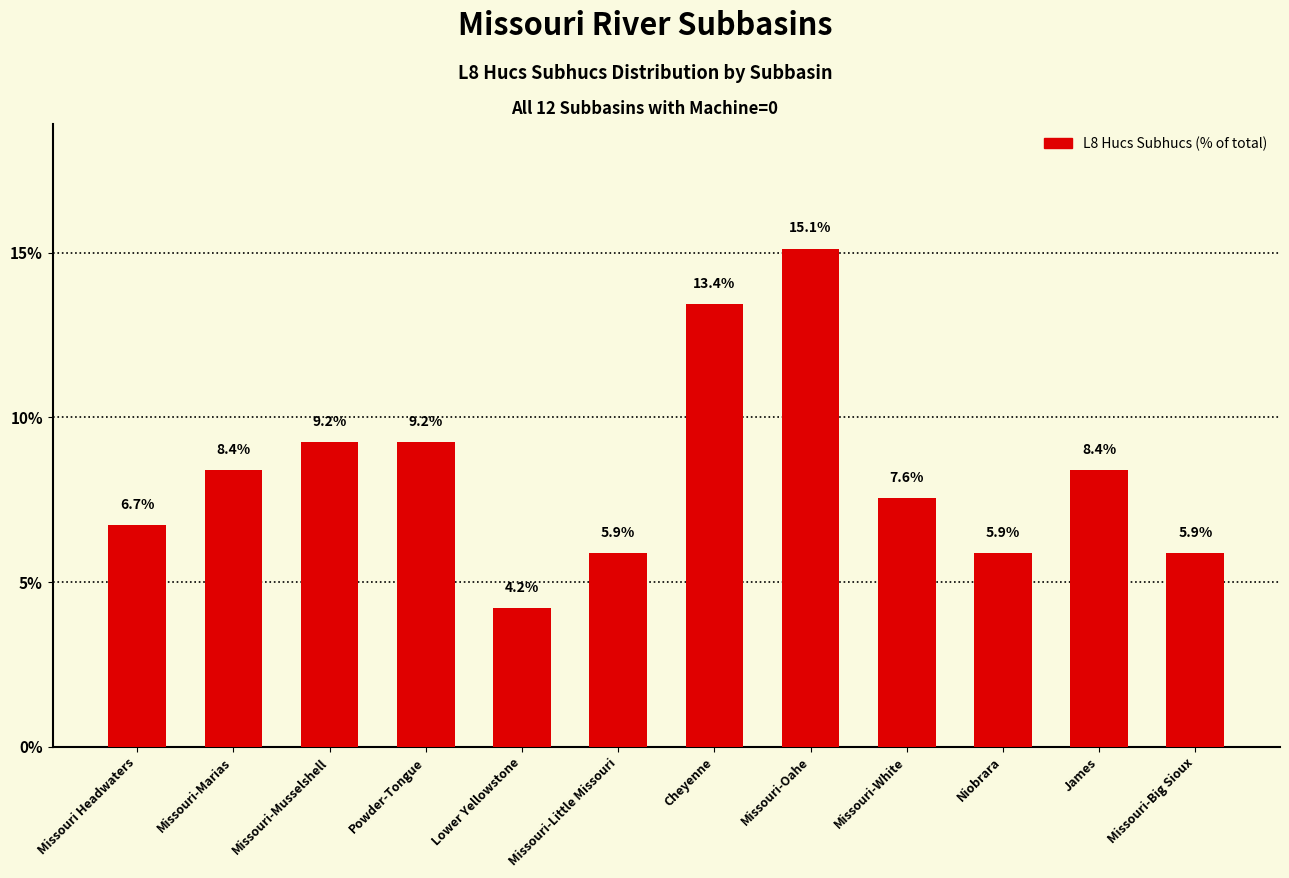

What is the difference between the maximum and minimum values?

10.9